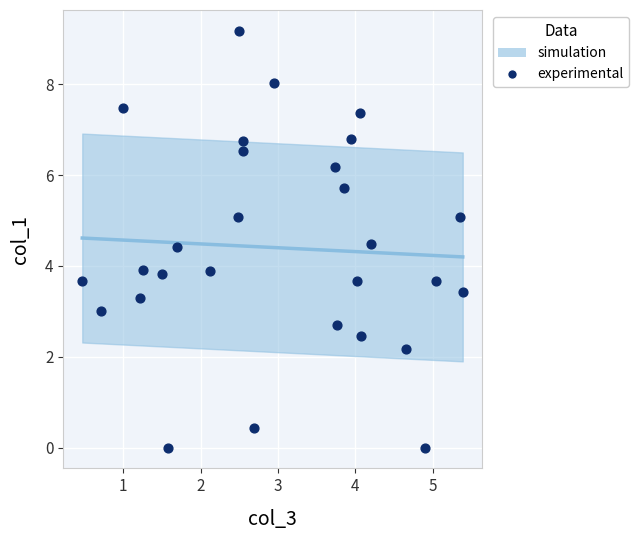

What is the range of Y values (max minus min)?

9.2